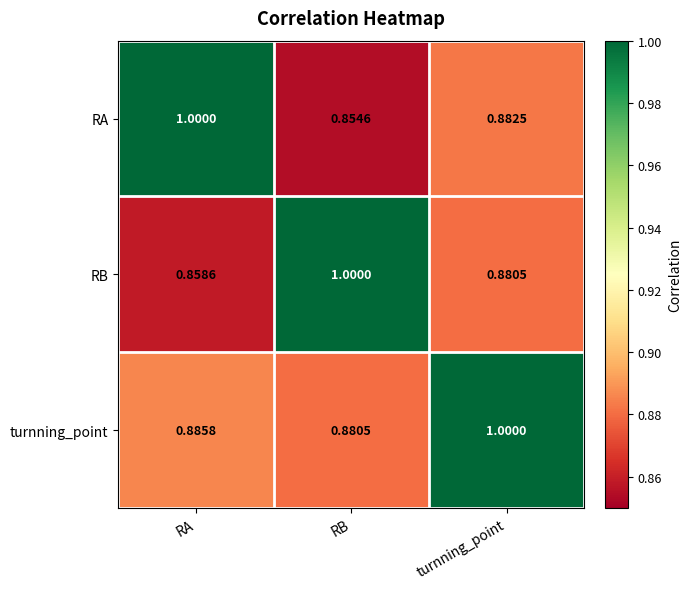

Which series has the largest range (max minus min)?

RA